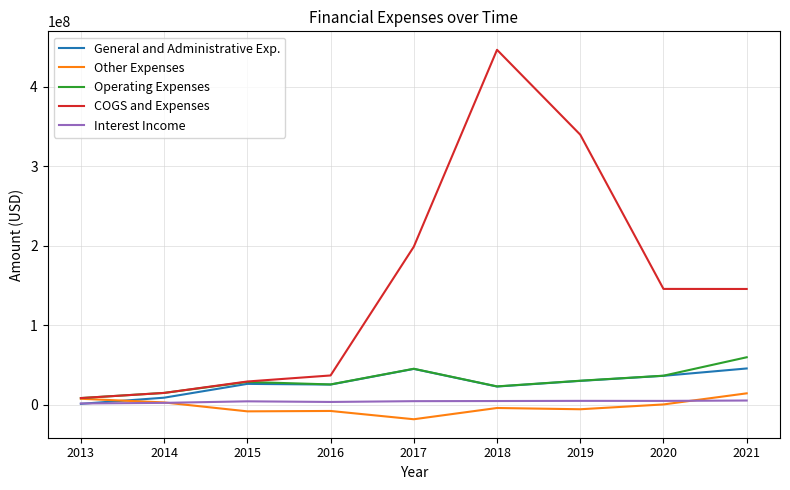

Is the value of COGS and Expenses at 2020 greater than the value of Other Expenses at 2018?

Yes